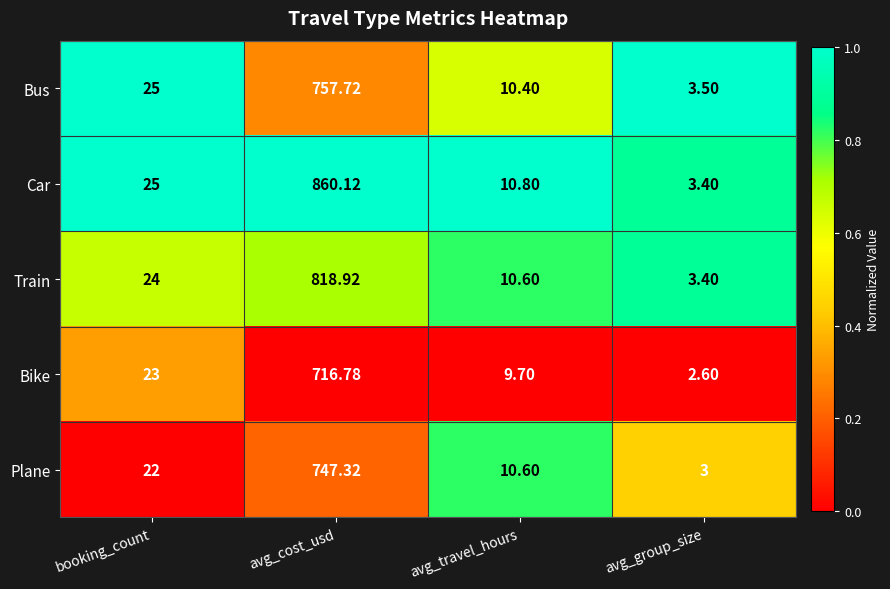

Which series has the largest range (max minus min)?

Car